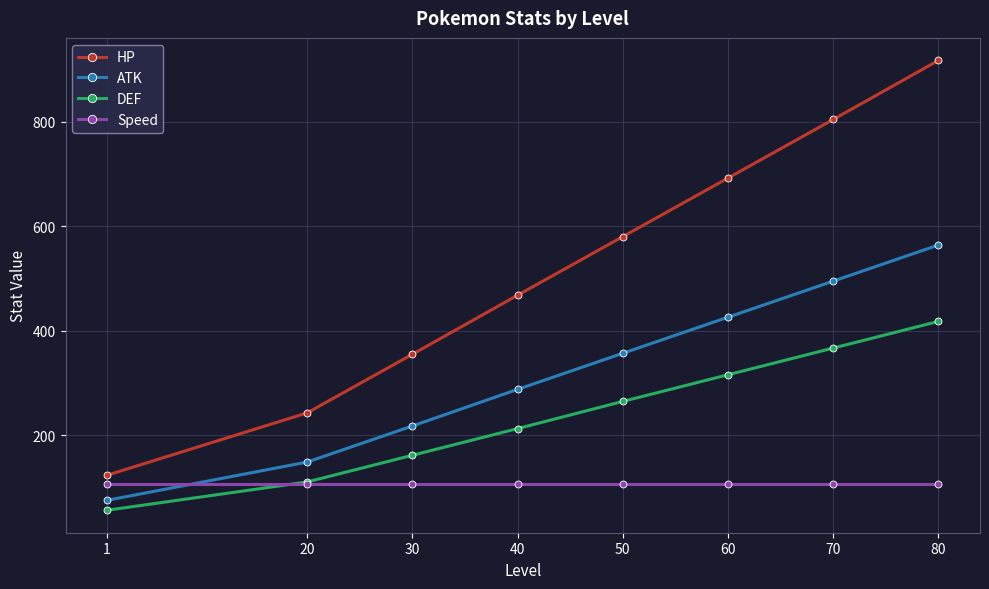

Which category has the lowest value in the HP series?

1